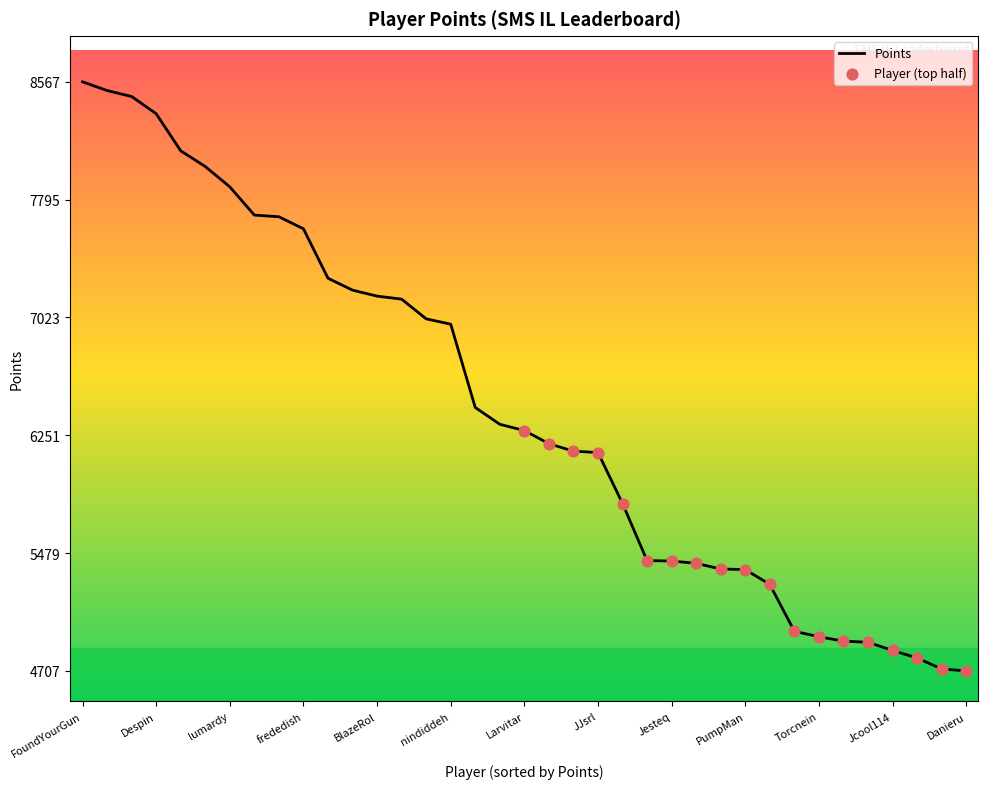

What is the maximum value shown in the chart?

8567